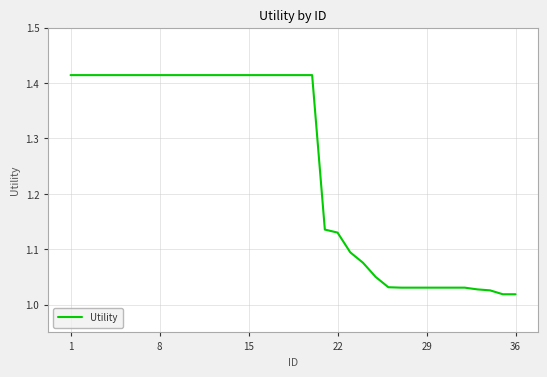

What is the difference between the maximum and minimum values?

0.4